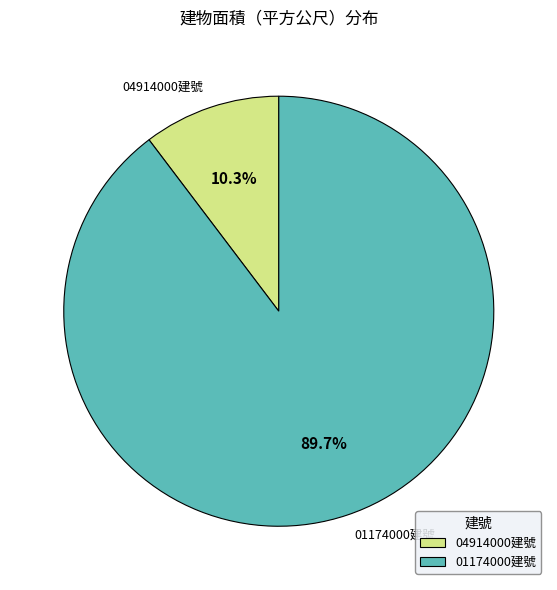

Is there a majority slice in this chart?

Yes